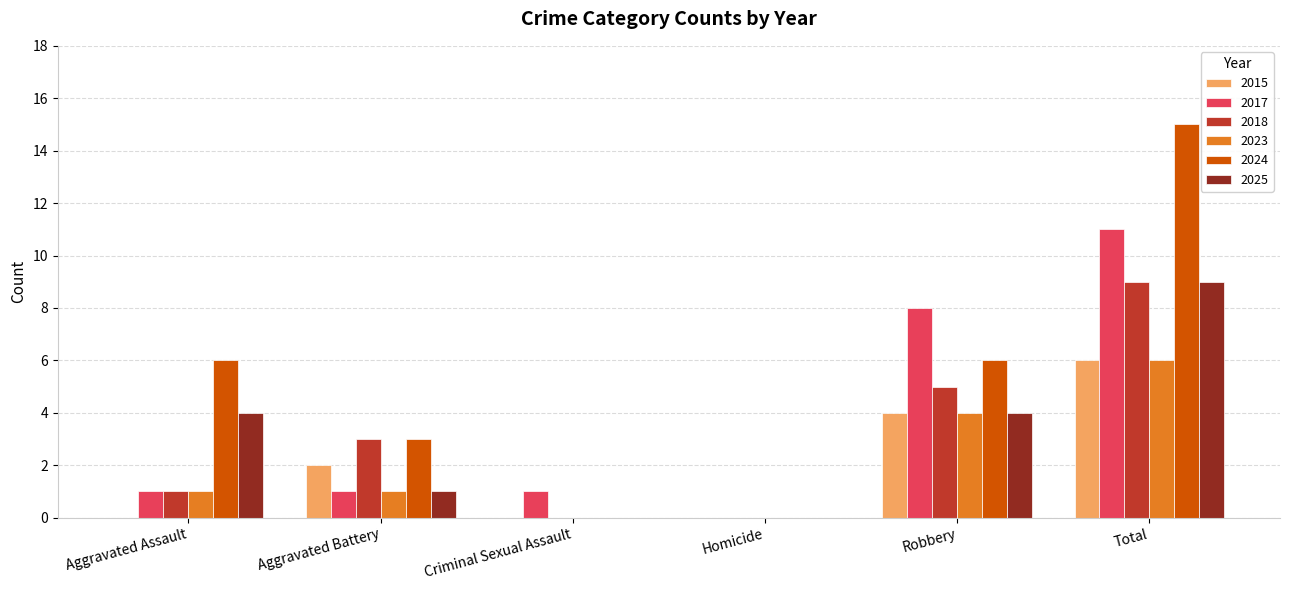

What is the sum of all 2015 values?

12